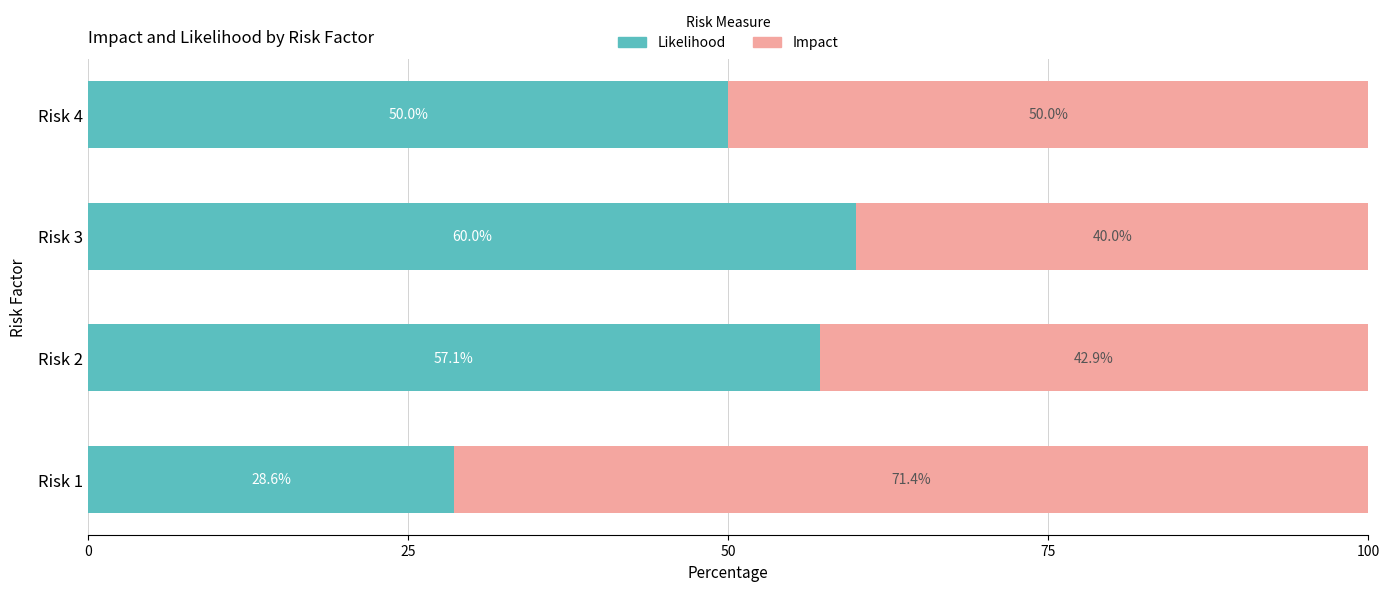

What is the difference between the maximum and minimum values in the Likelihood series?

31.4